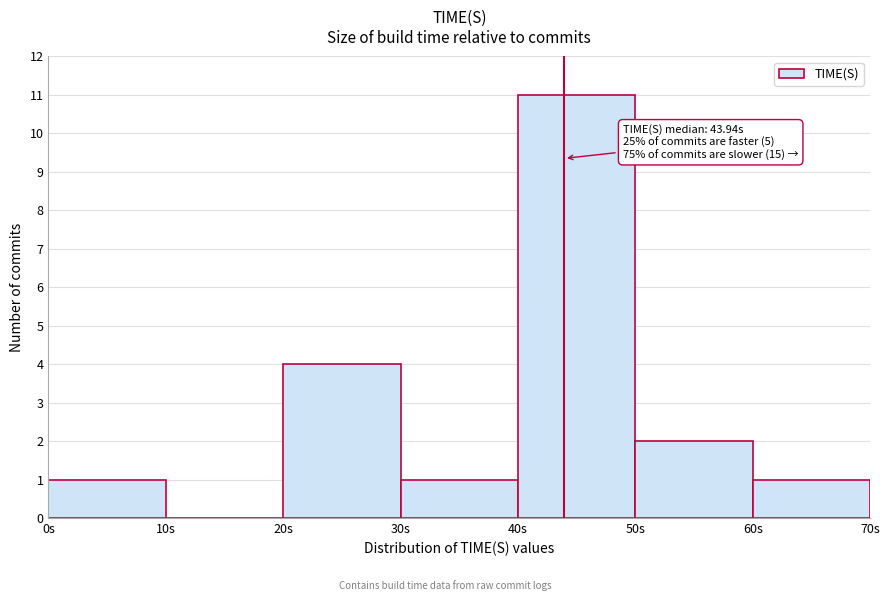

Which range on the x-axis has the tallest bar?

40 to 50